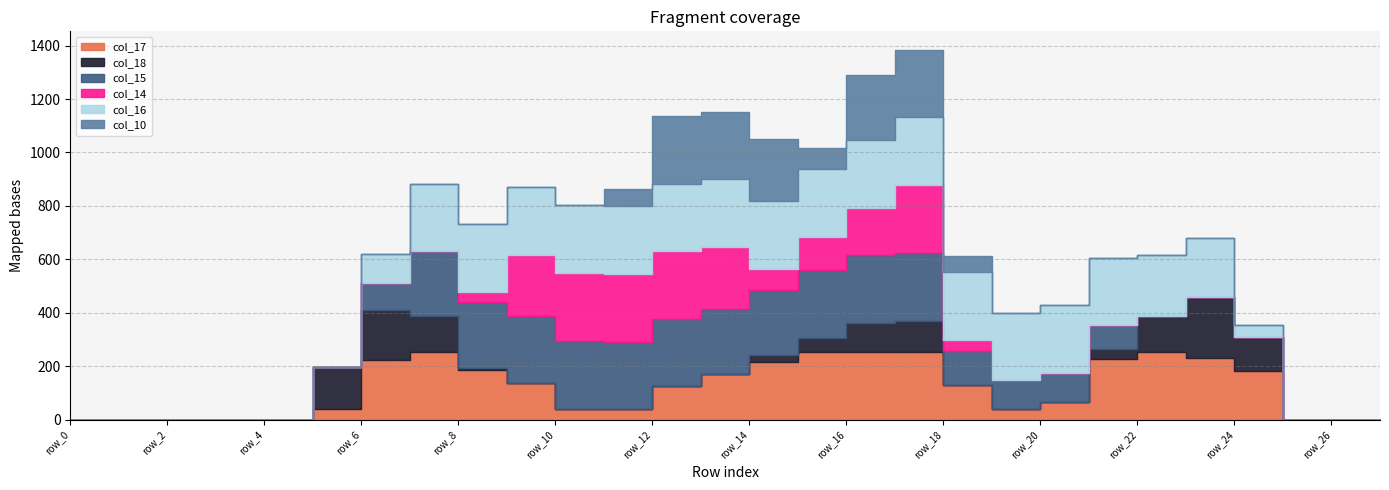

True or false: col_15 and col_16 cross at least once.

False